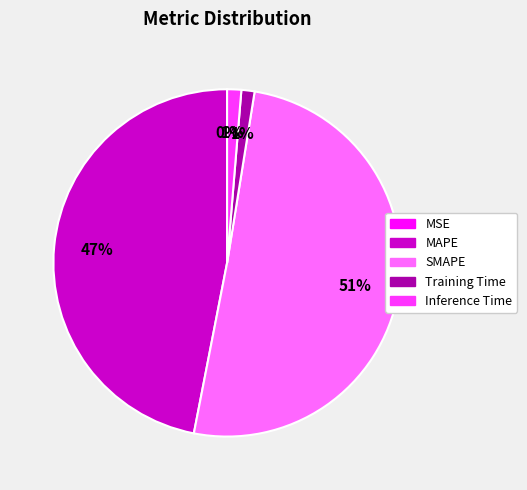

What percentage is NOT represented by SMAPE?

49.5%